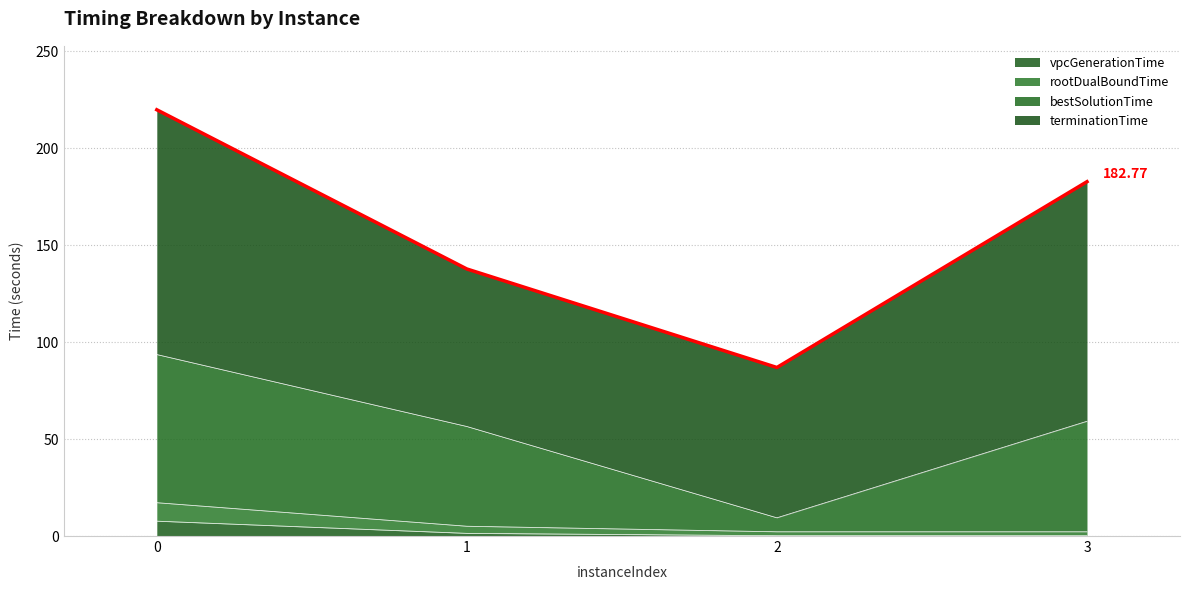

Reading left to right, extract all data points from this chart.

219.9	137.8	86.9	182.8